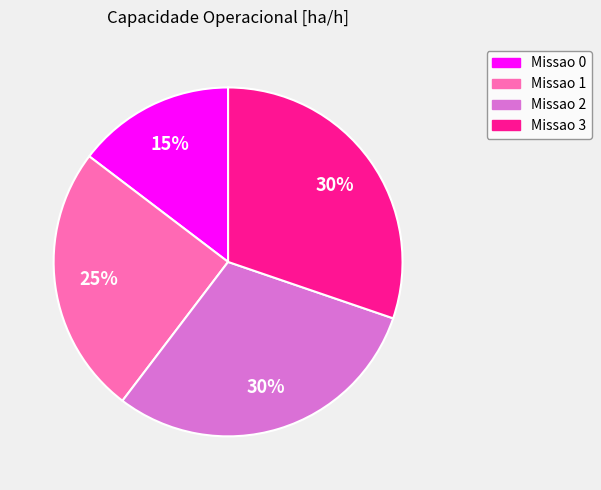

Does Missao 0 represent more than half of the total?

No